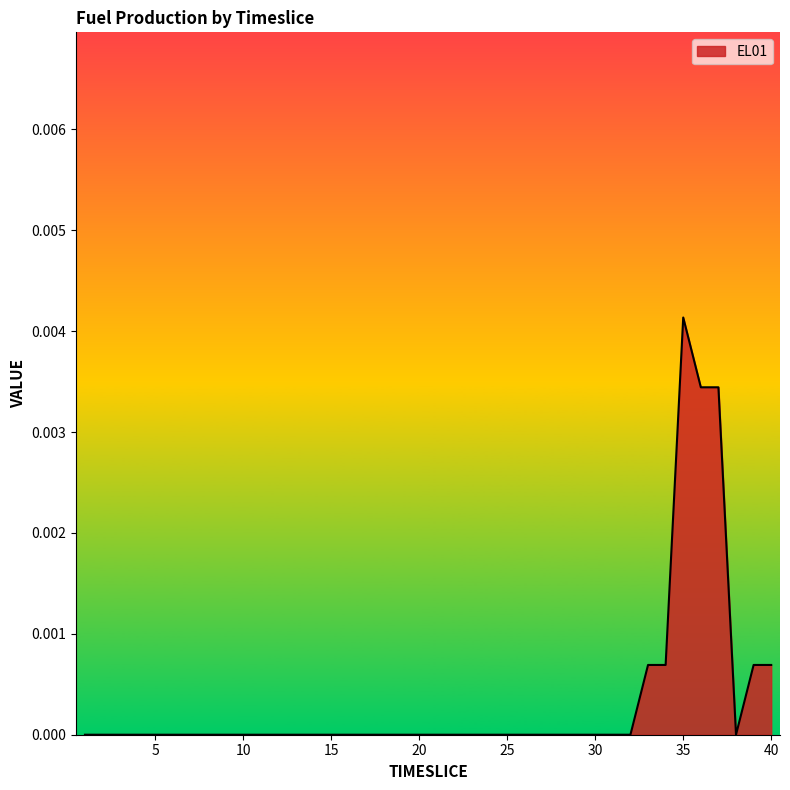

Rank the categories by value from highest to lowest.

35, 36, 37, 33, 34, 39, 40, 1, 2, 3, 4, 5, 6, 7, 8, 9, 10, 11, 12, 13, 14, 15, 16, 17, 18, 19, 20, 21, 22, 23, 24, 25, 26, 27, 28, 29, 30, 31, 32, 38